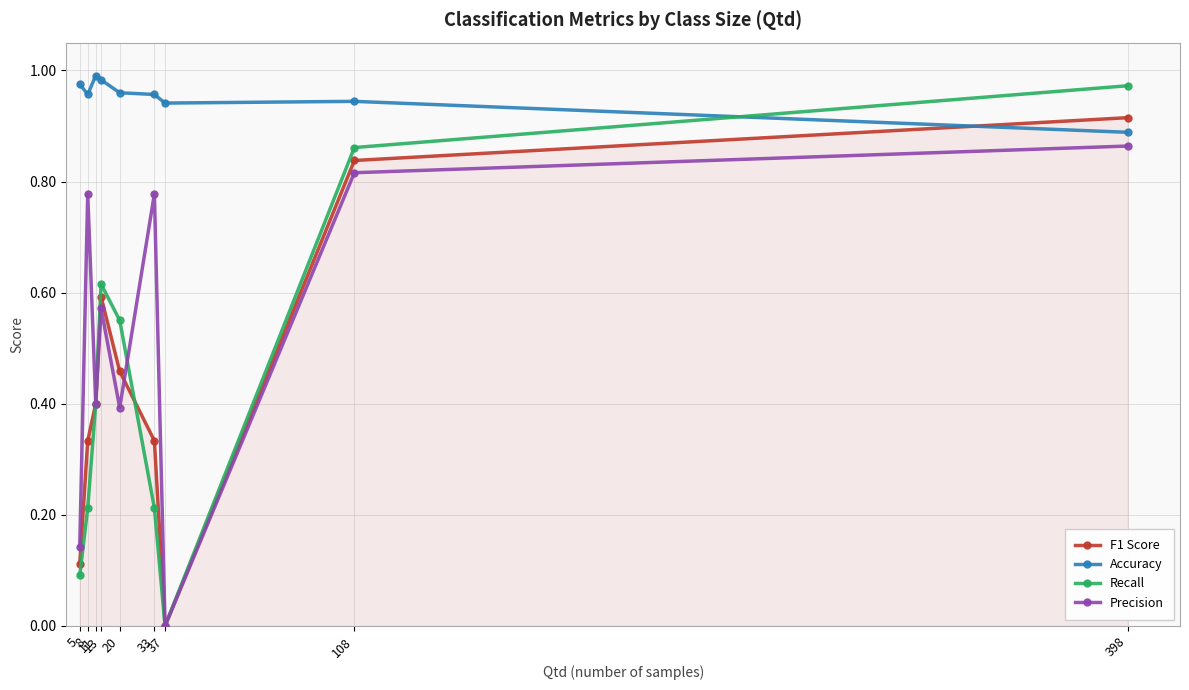

True or false: Precision and Accuracy cross at least once.

False